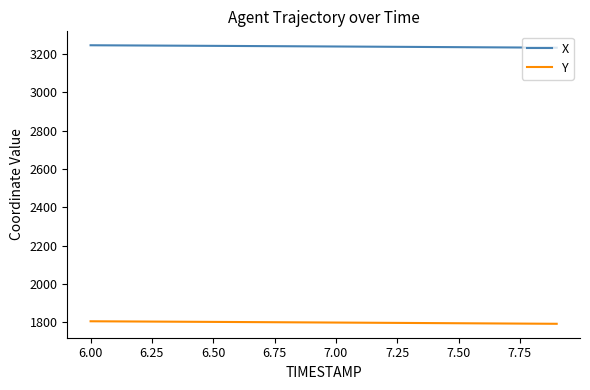

What is the highest value of the Y series?

1805.4